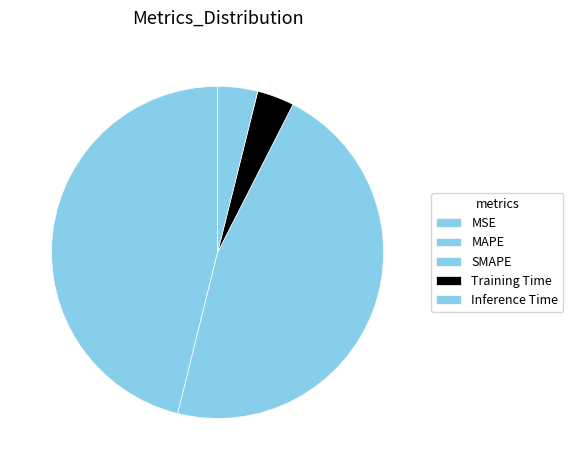

Does MSE account for over 50% of the chart?

No